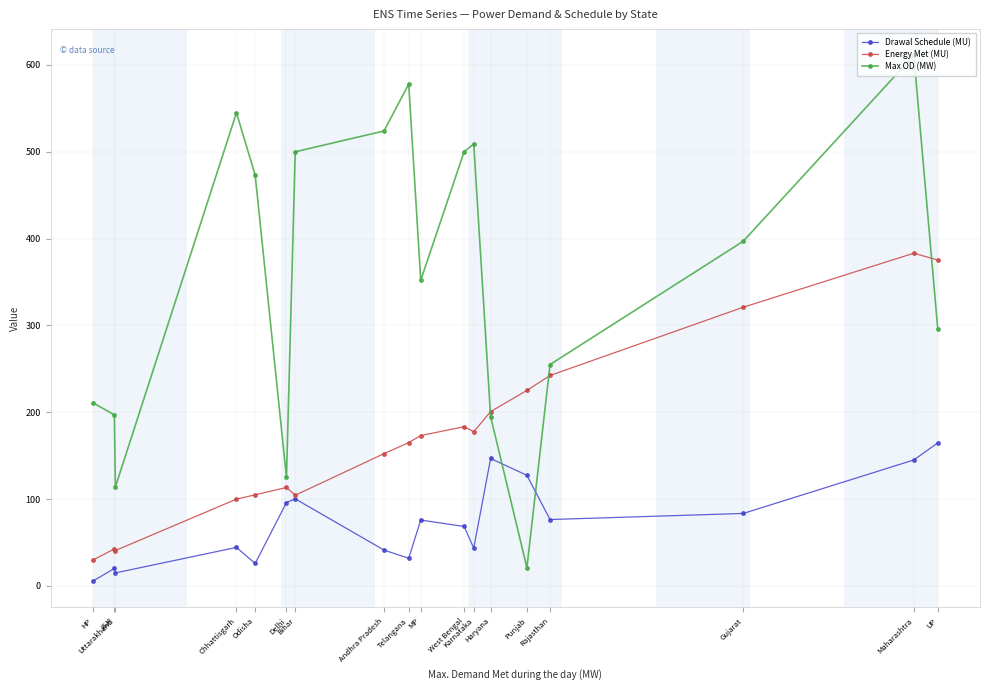

The value of Energy Met (MU) at Odisha is 52.9. True or false?

False